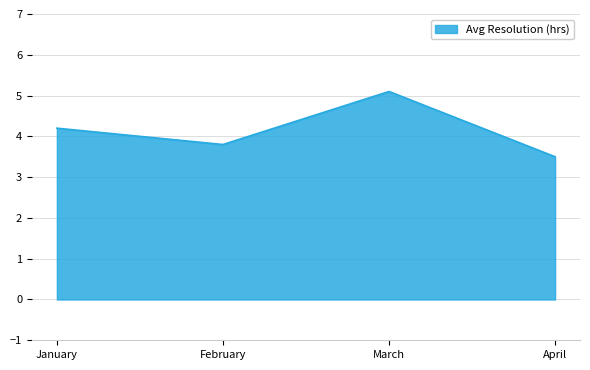

Where is the first local maximum?

March